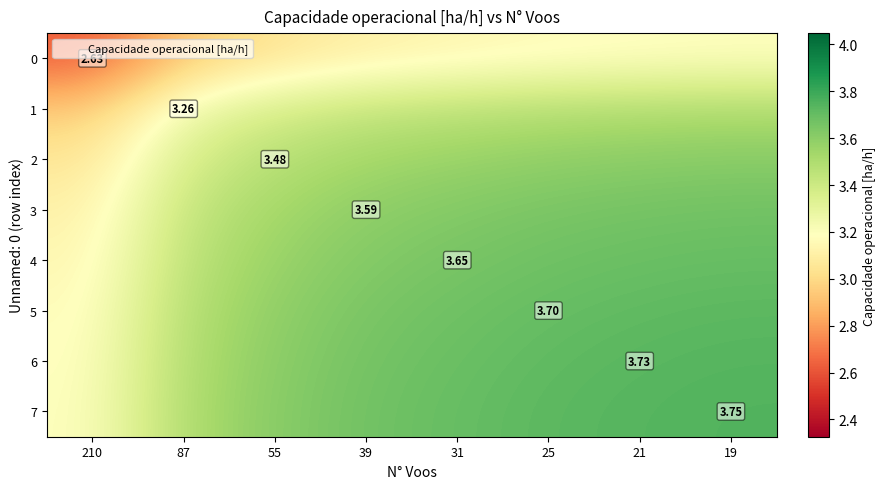

The 2 series shows 3.5 at 39. True or false?

True